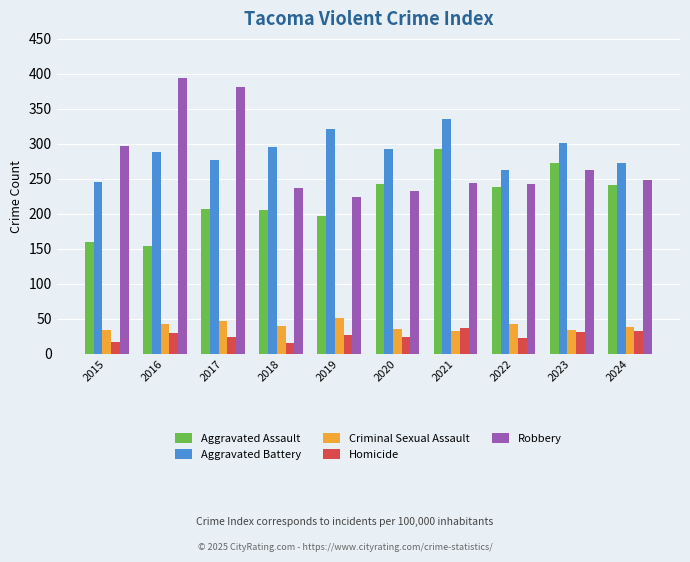

Is the value of Robbery at 2018 greater than the value of Criminal Sexual Assault at 2022?

Yes